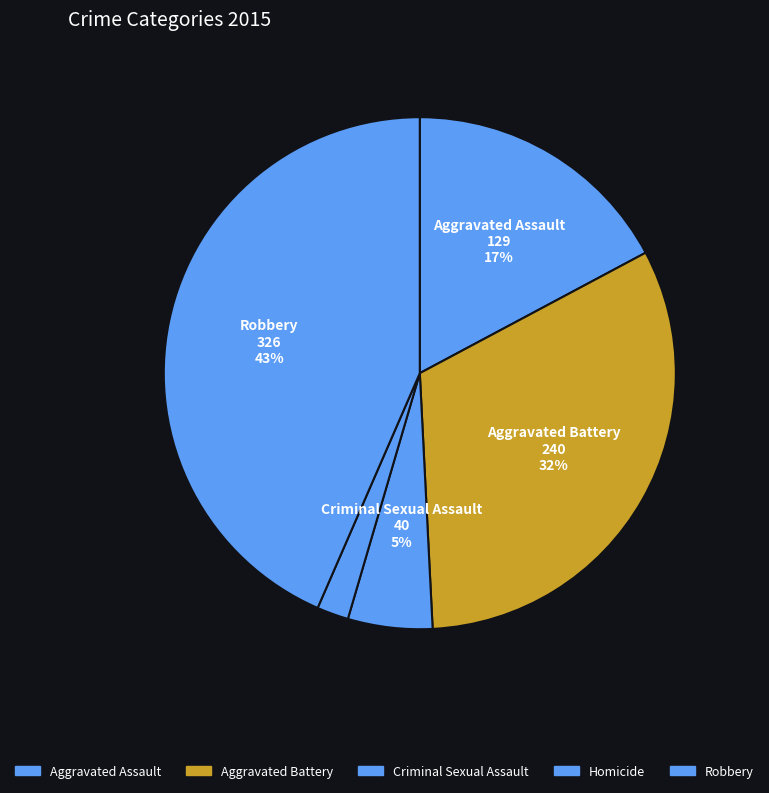

What is the total percentage of Aggravated Assault and Robbery?

60.7%